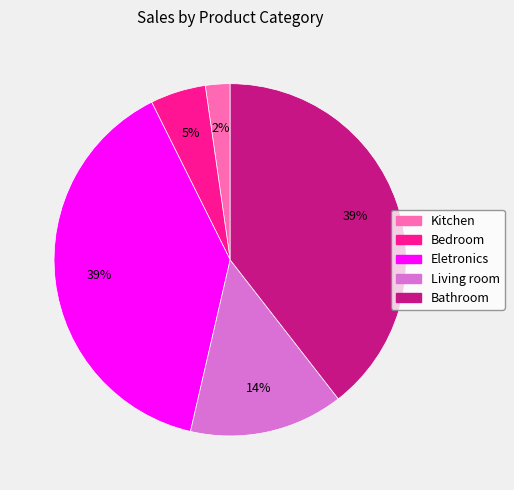

Count the number of slices in the pie.

5